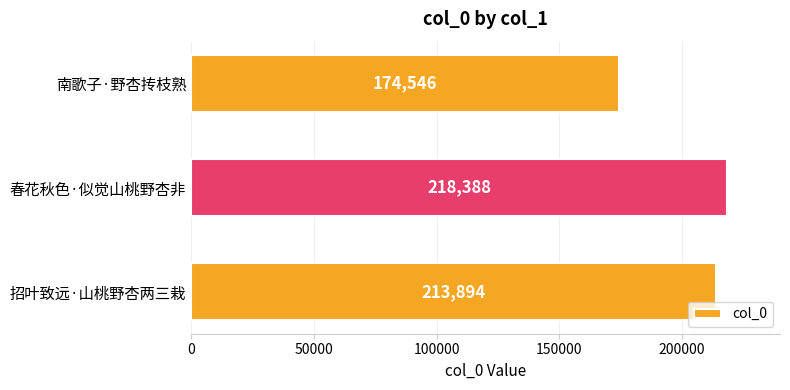

Are the bars horizontal?

Yes